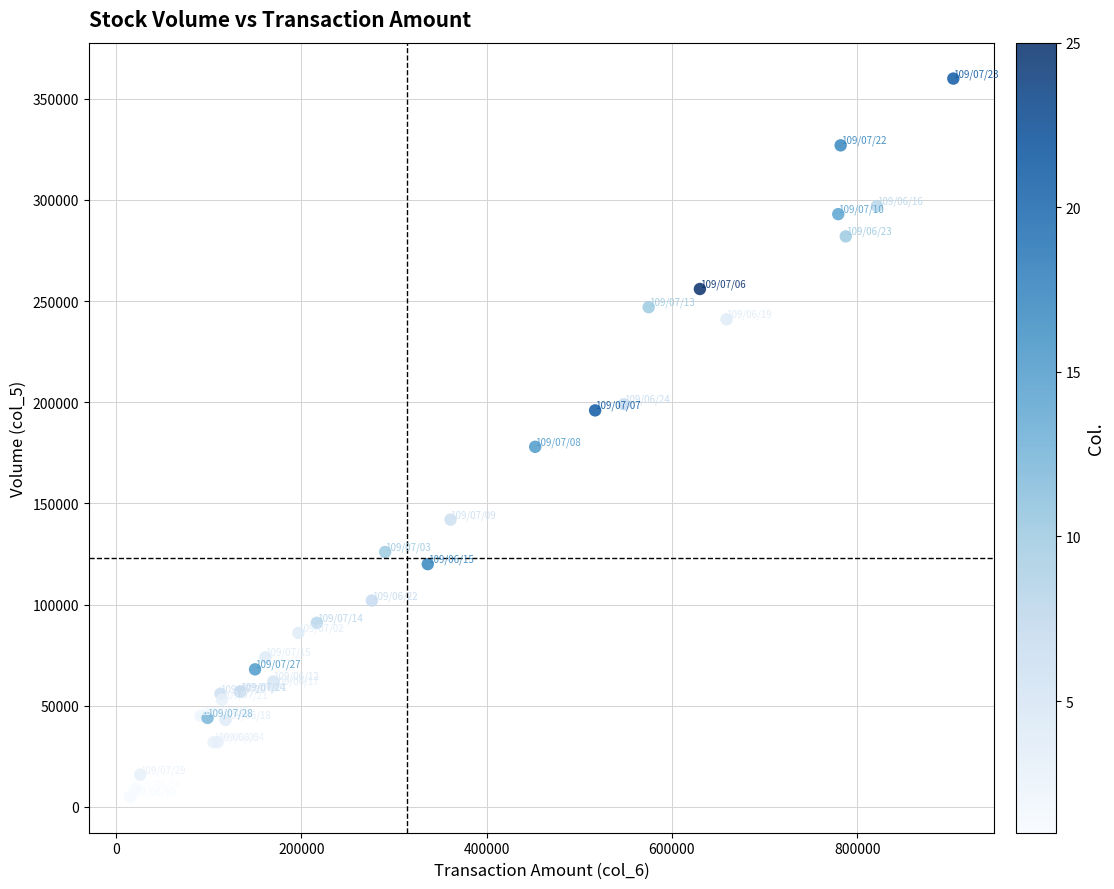

What Y value in the scatter plot is closest to 182500?

178000